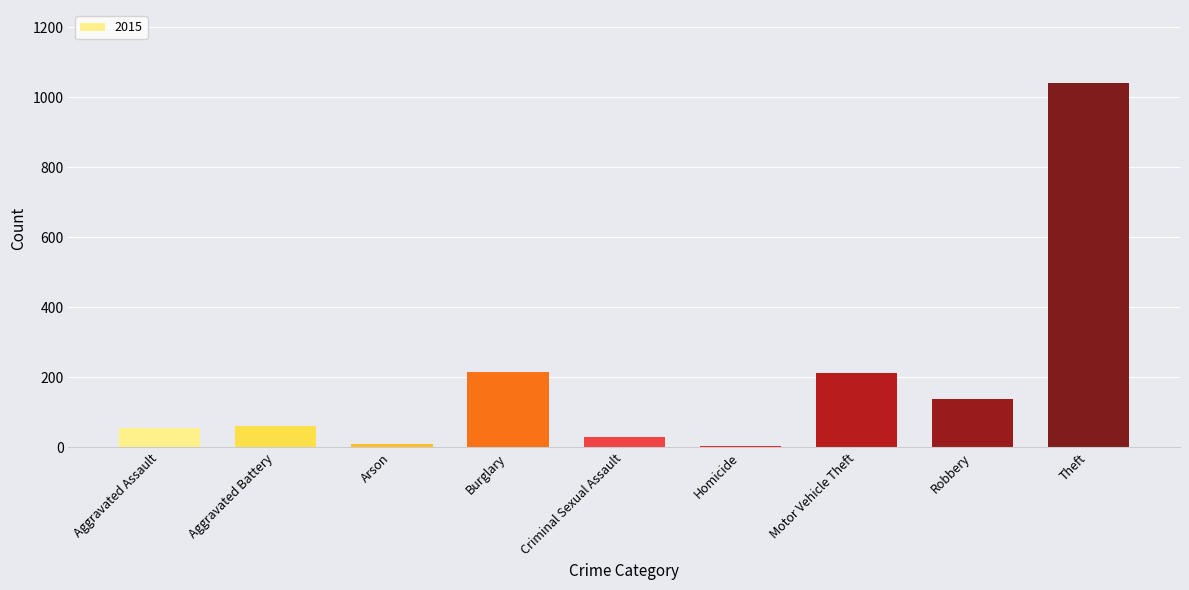

Which label corresponds to the largest value in the chart?

Theft